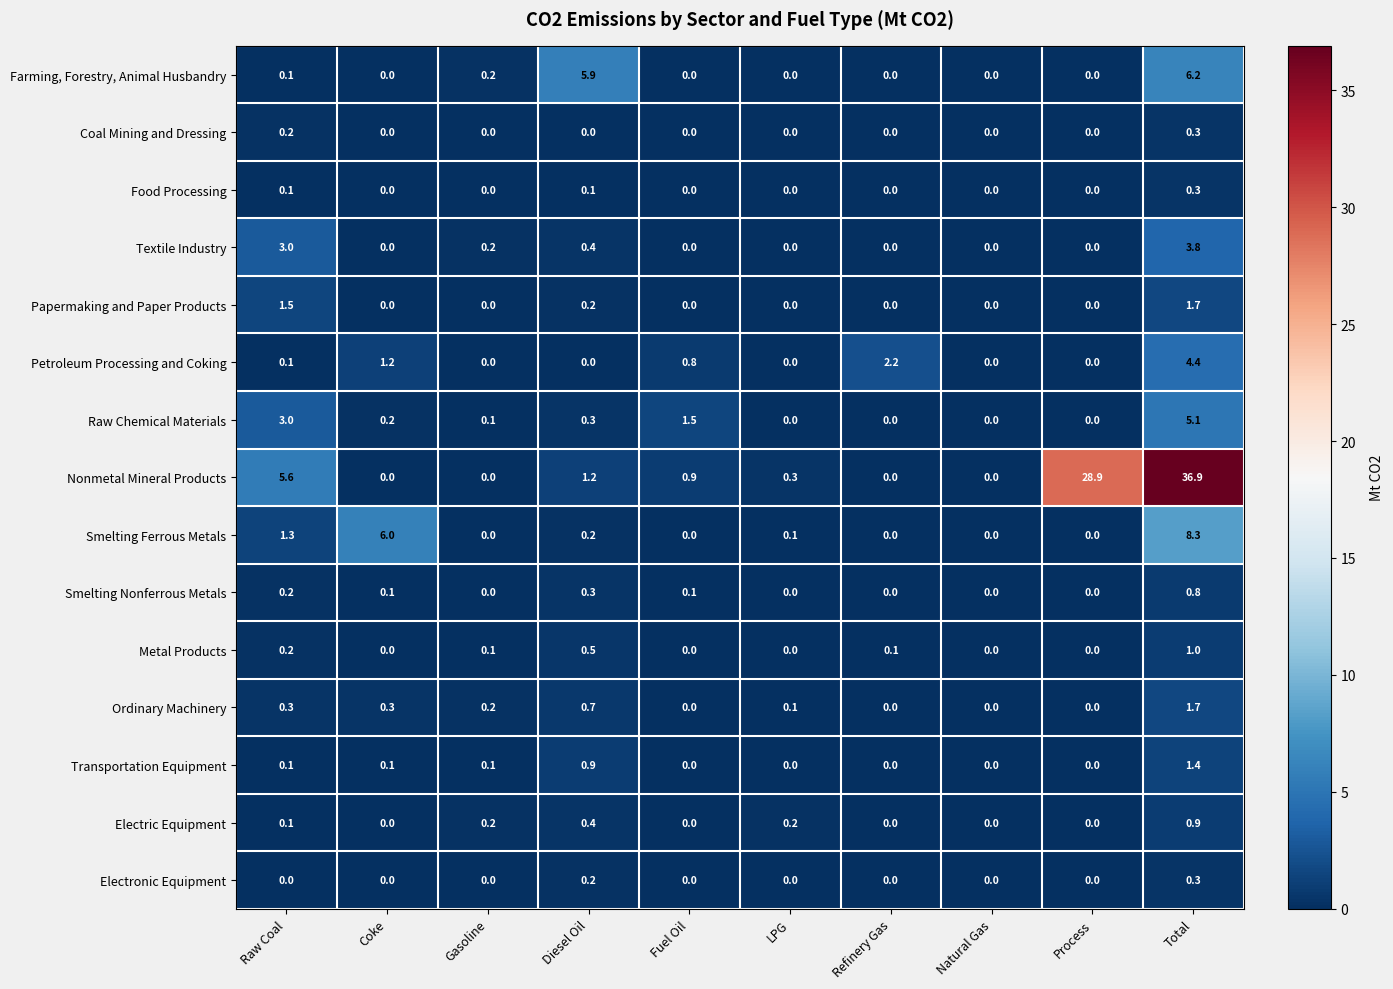

Is it true that Textile Industry equals 0.0 at Fuel Oil?

True